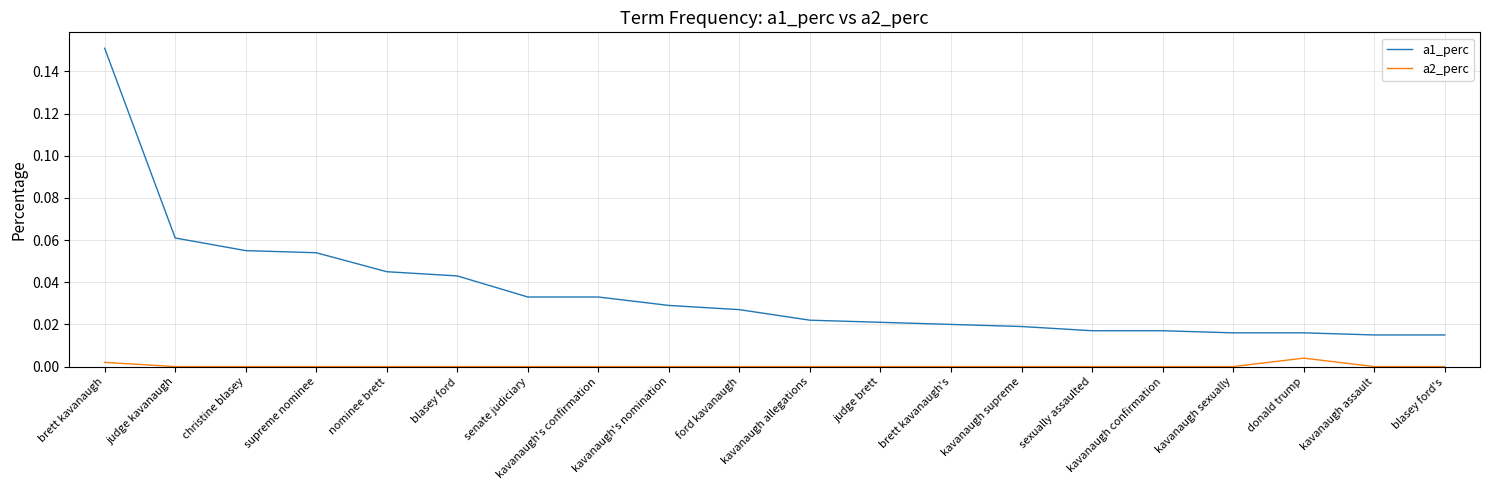

Which series has the widest spread of values?

a1_perc